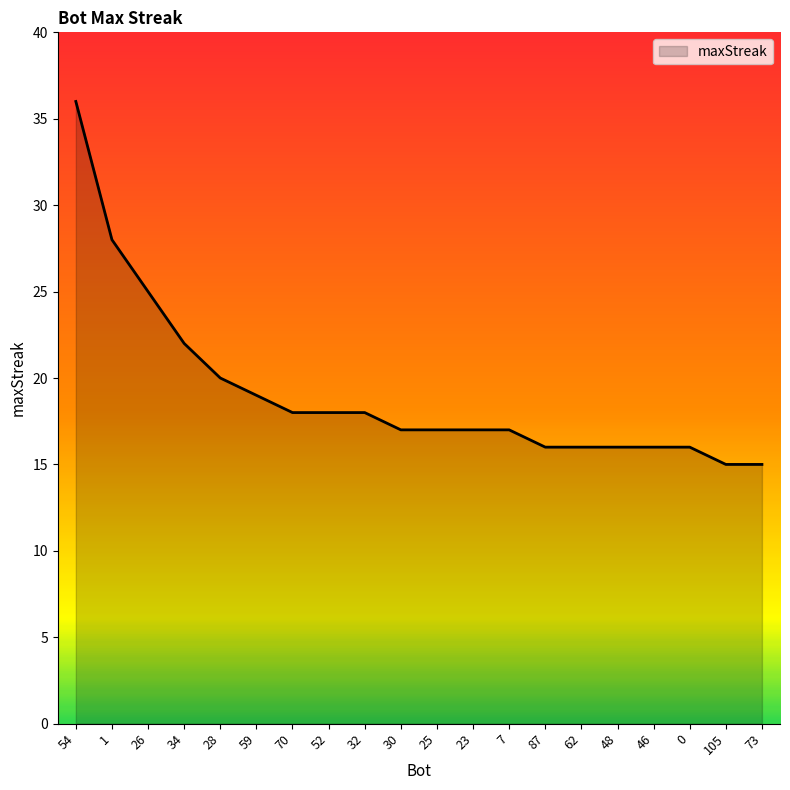

Which has a higher value, 87 or 23?

23